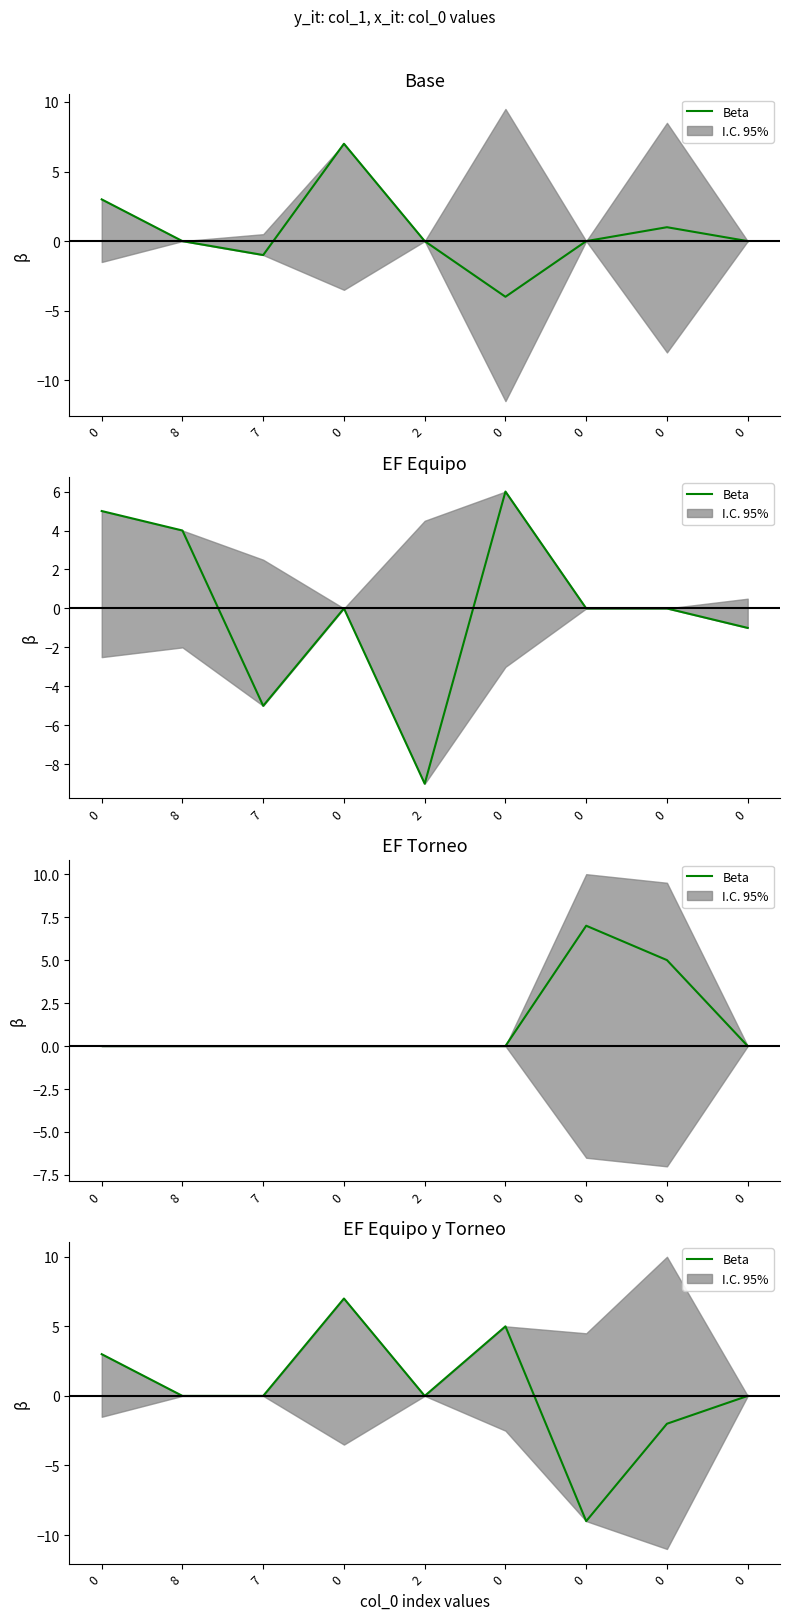

How many values are below 0?

2